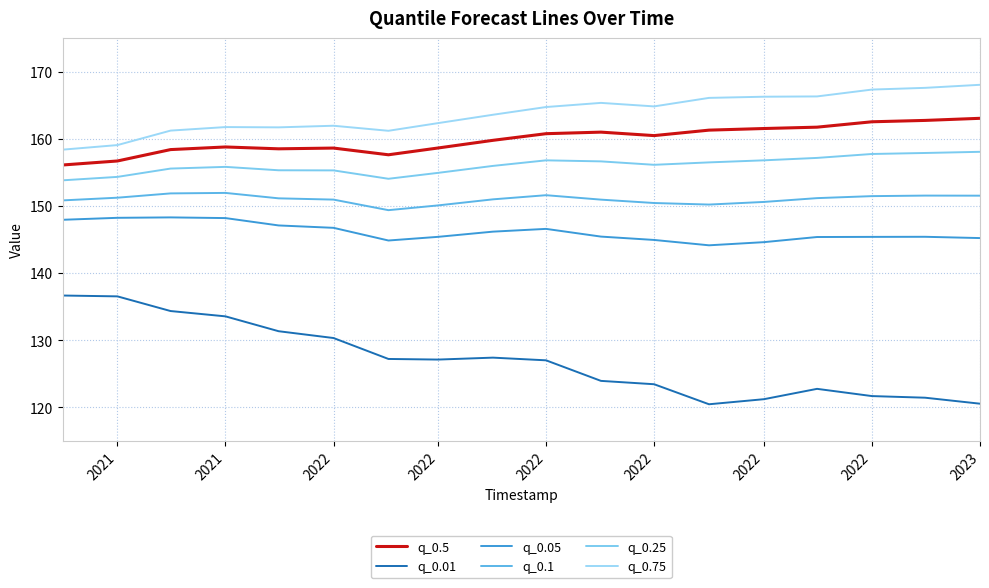

Which series has the widest spread of values?

q_0.01